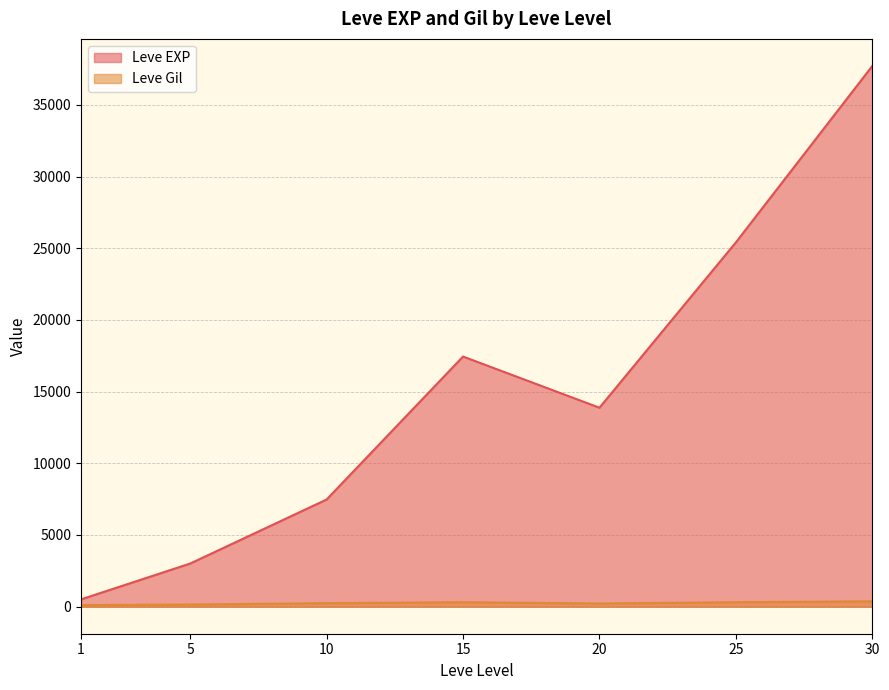

At which category is the sum across all series the highest?

30